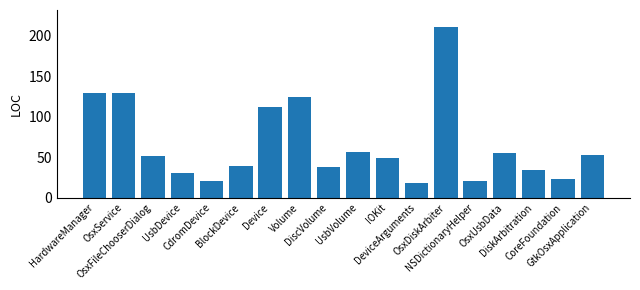

What is the value of the 12th bar from the left?

18